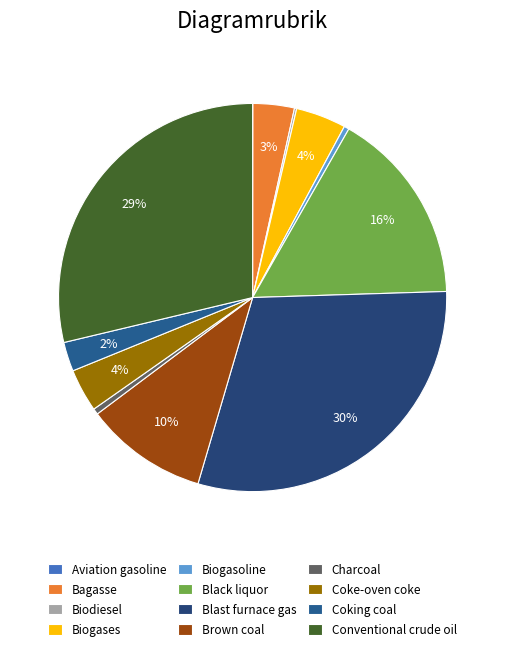

Combined, do Black liquor and Aviation gasoline account for over 50%?

No